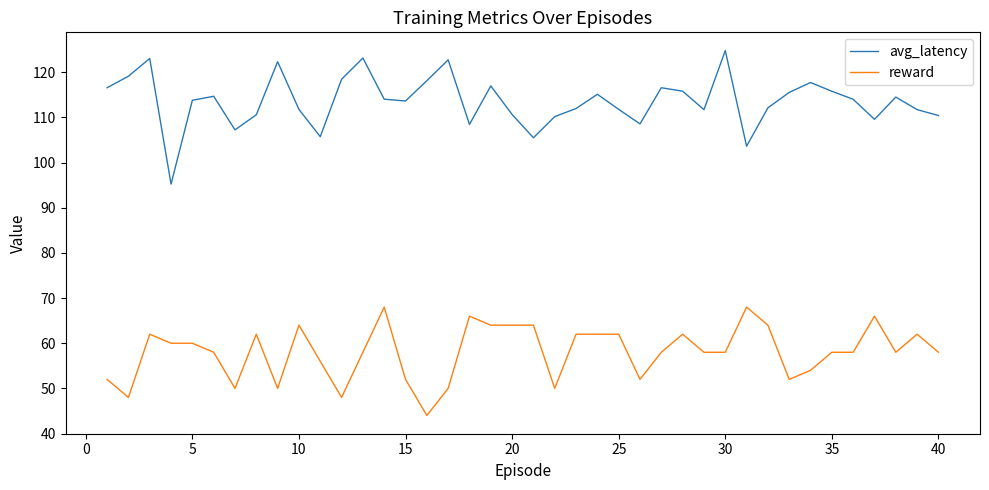

True or false: avg_latency and reward cross at least once.

False